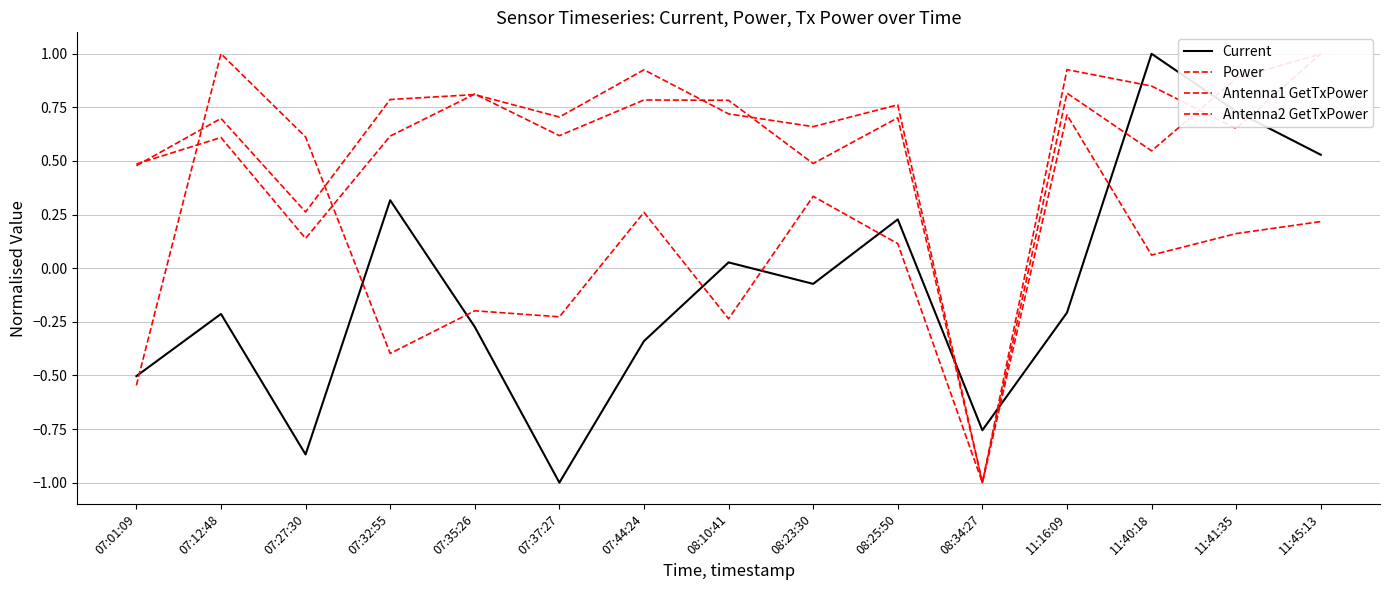

At which category is the sum across all series the highest?

11:45:13